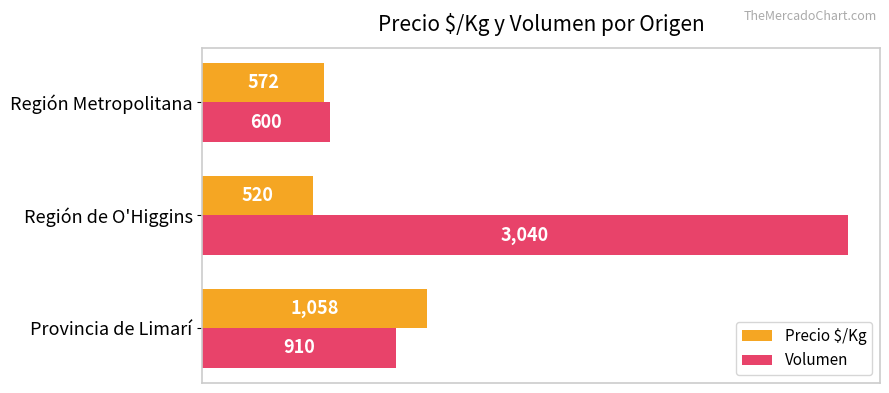

What is the average value of the Precio $/Kg series?

717